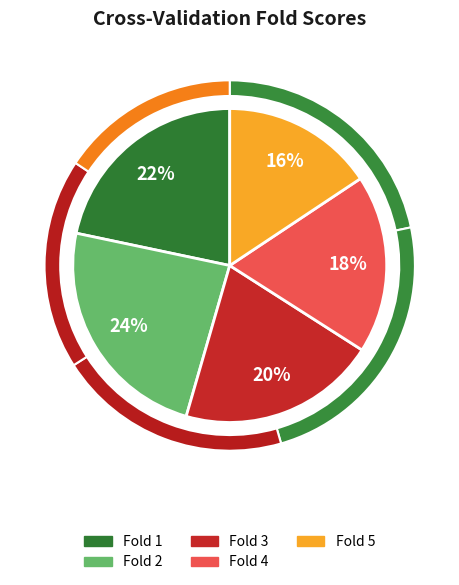

Does Fold 2 represent more than half of the total?

No